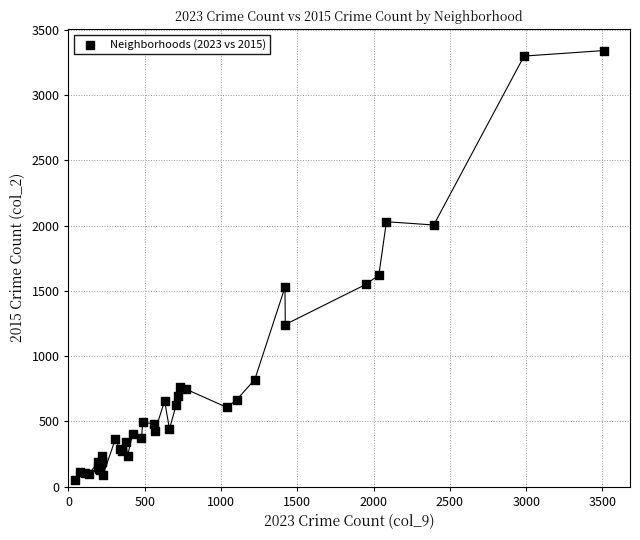

What Y value in the scatter plot is closest to 1697?

1621